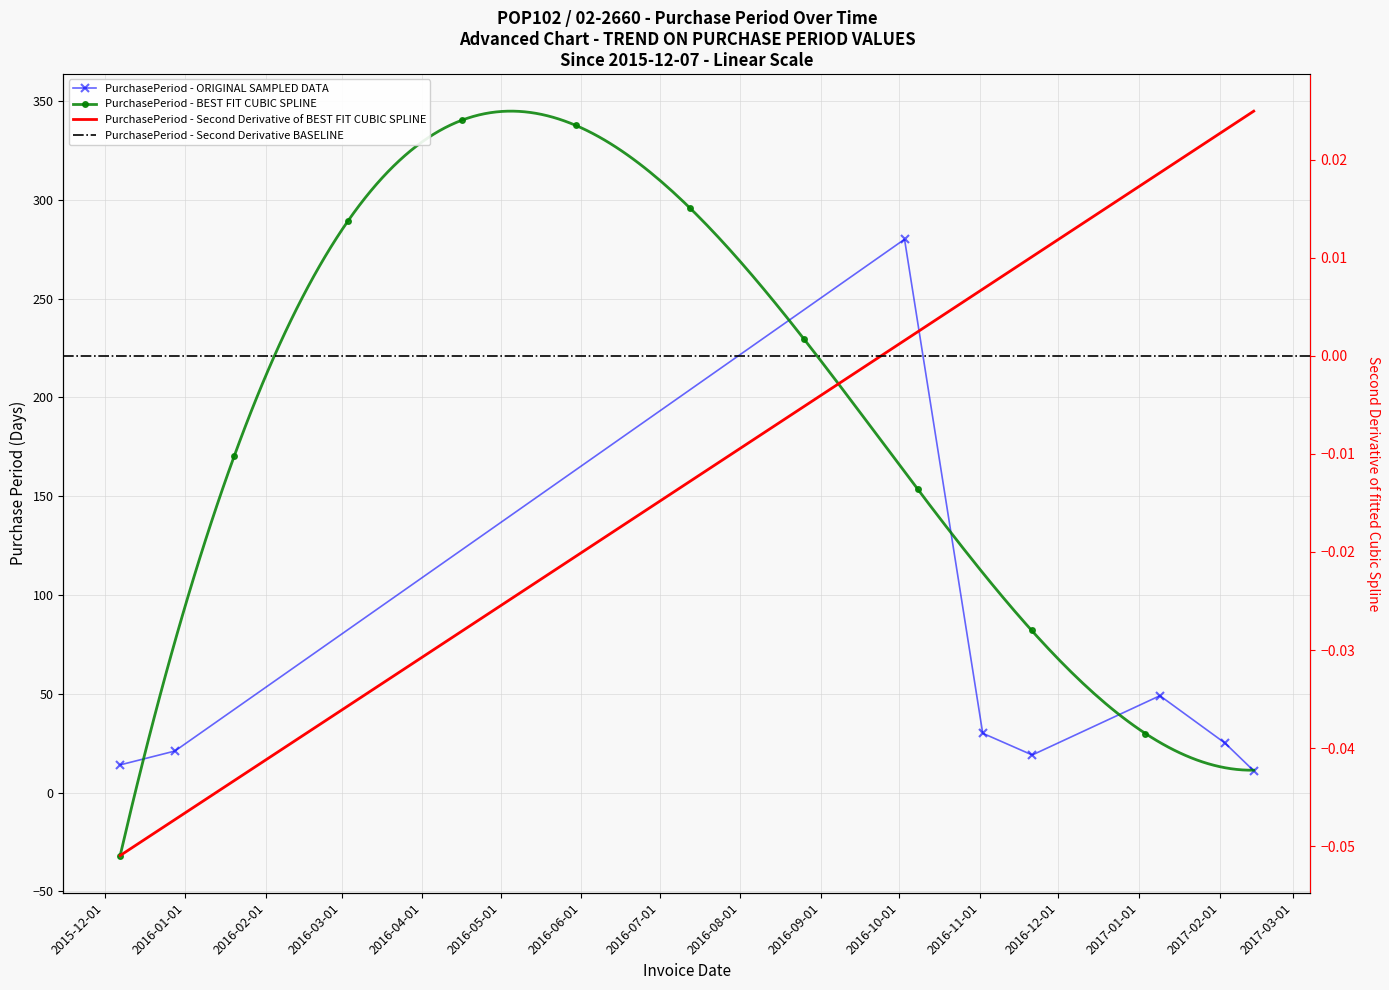

What is the average value?

56